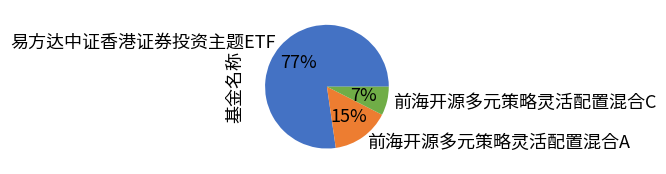

Rank the categories by value from lowest to highest.

前海开源多元策略灵活配置混合C, 前海开源多元策略灵活配置混合A, 易方达中证香港证券投资主题ETF